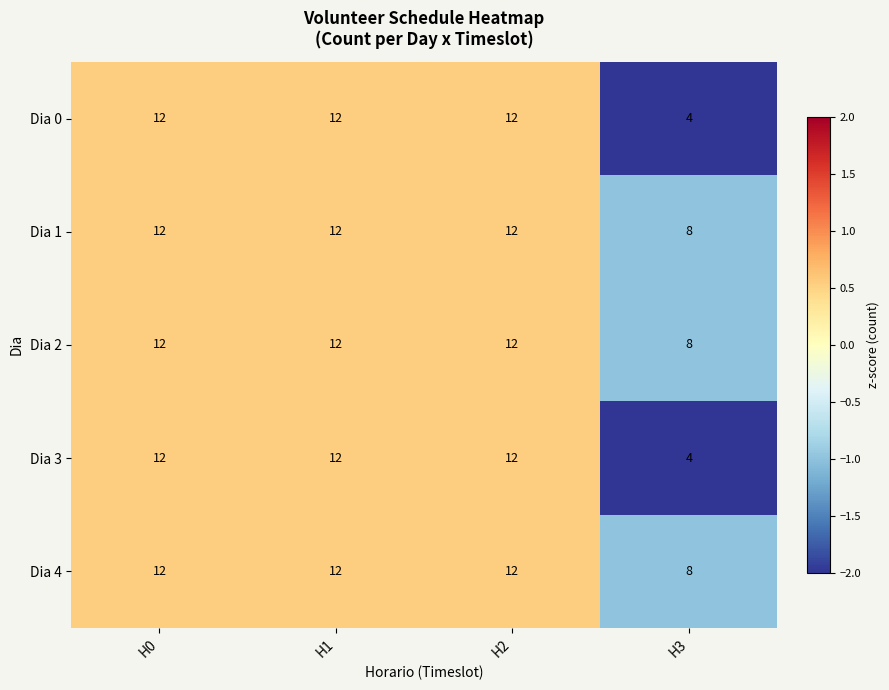

What value does the Dia 2 series have at H0?

12